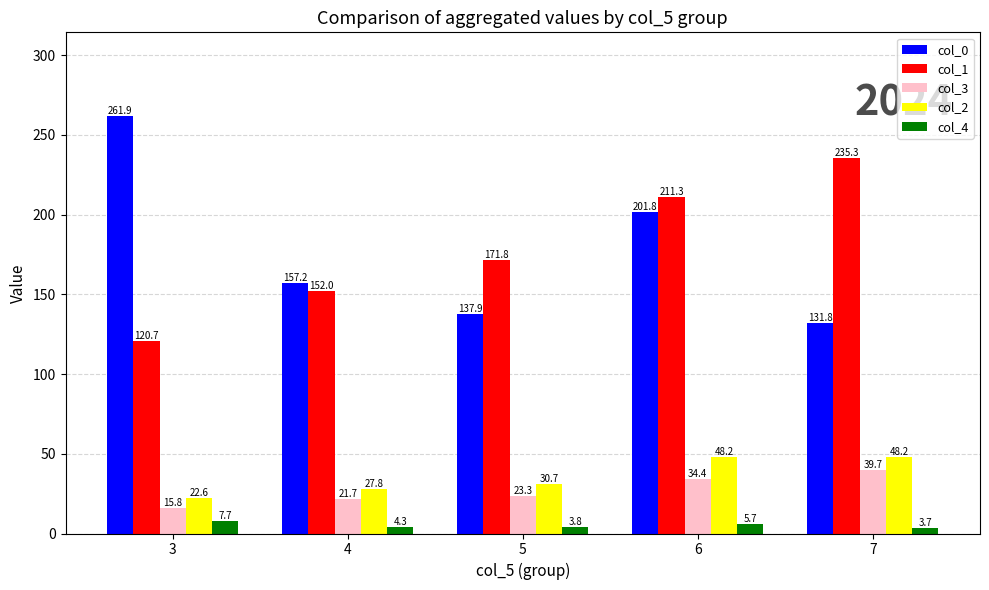

What is the highest value of the col_0 series?

261.9